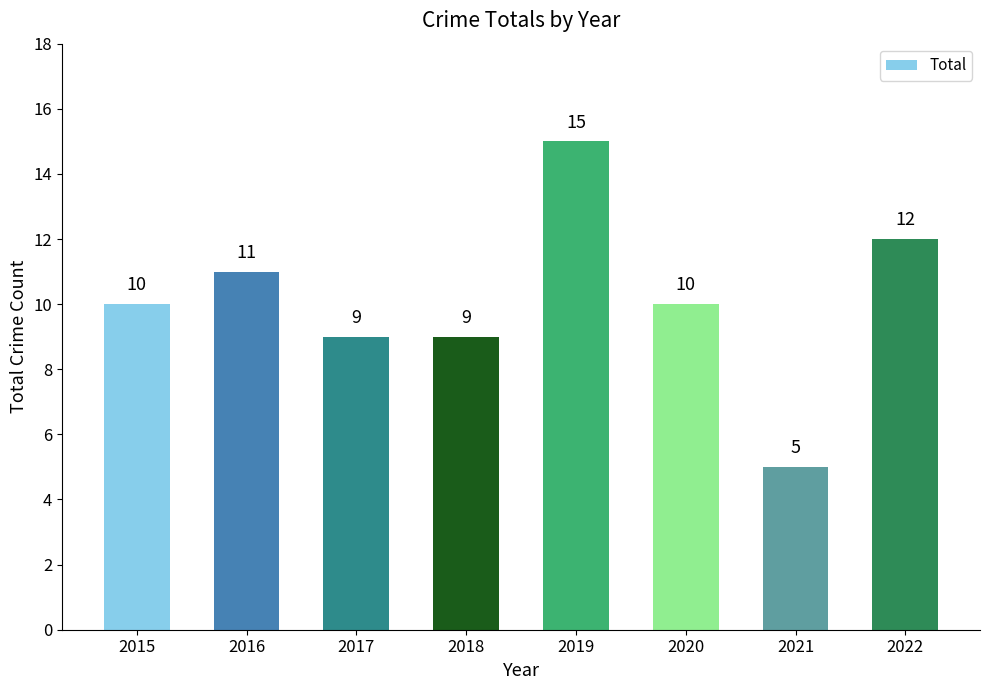

What is the difference between the values at 2021 and 2015?

5